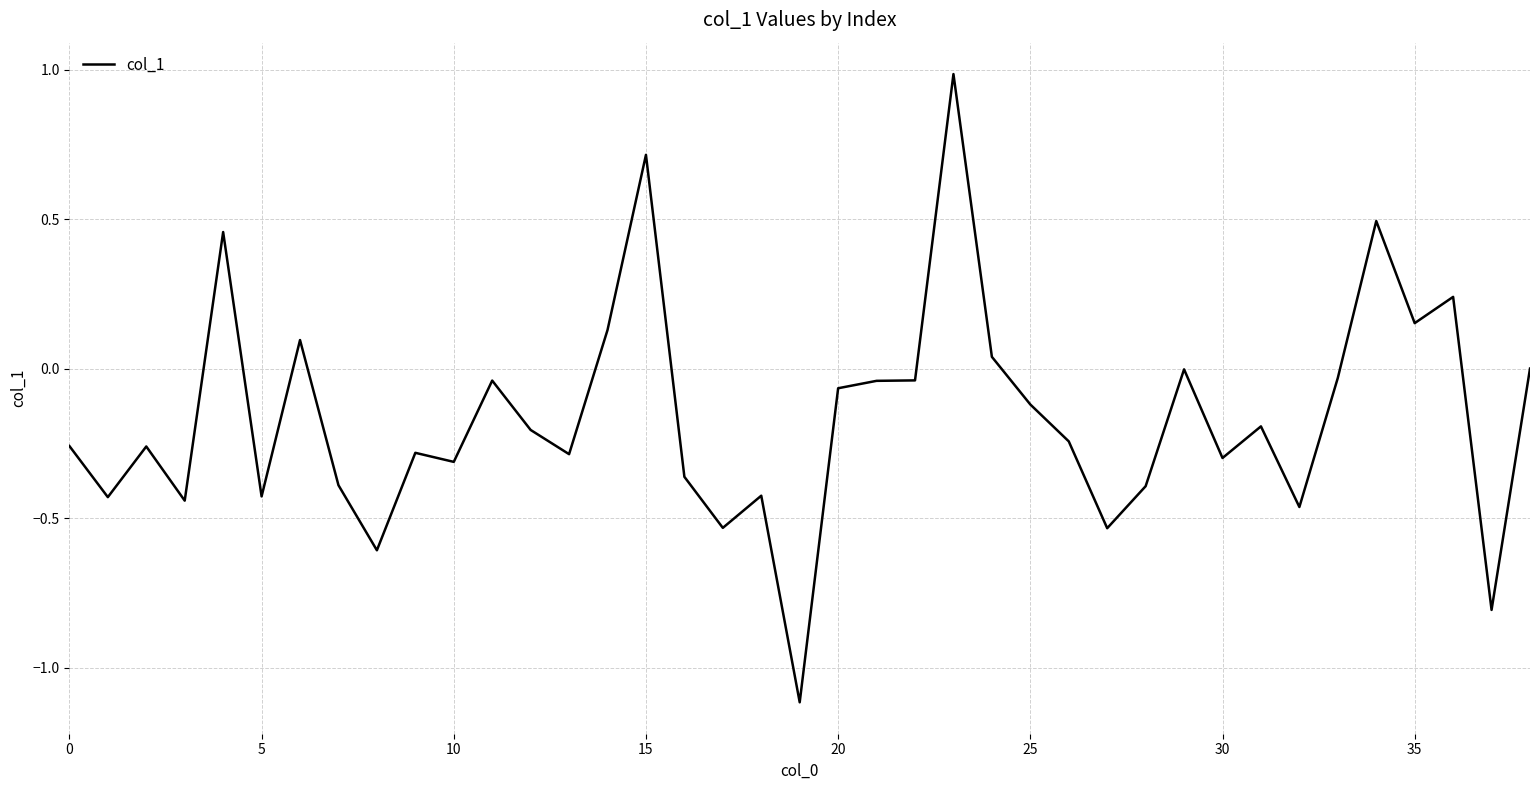

What is the difference between the maximum and minimum values?

2.1